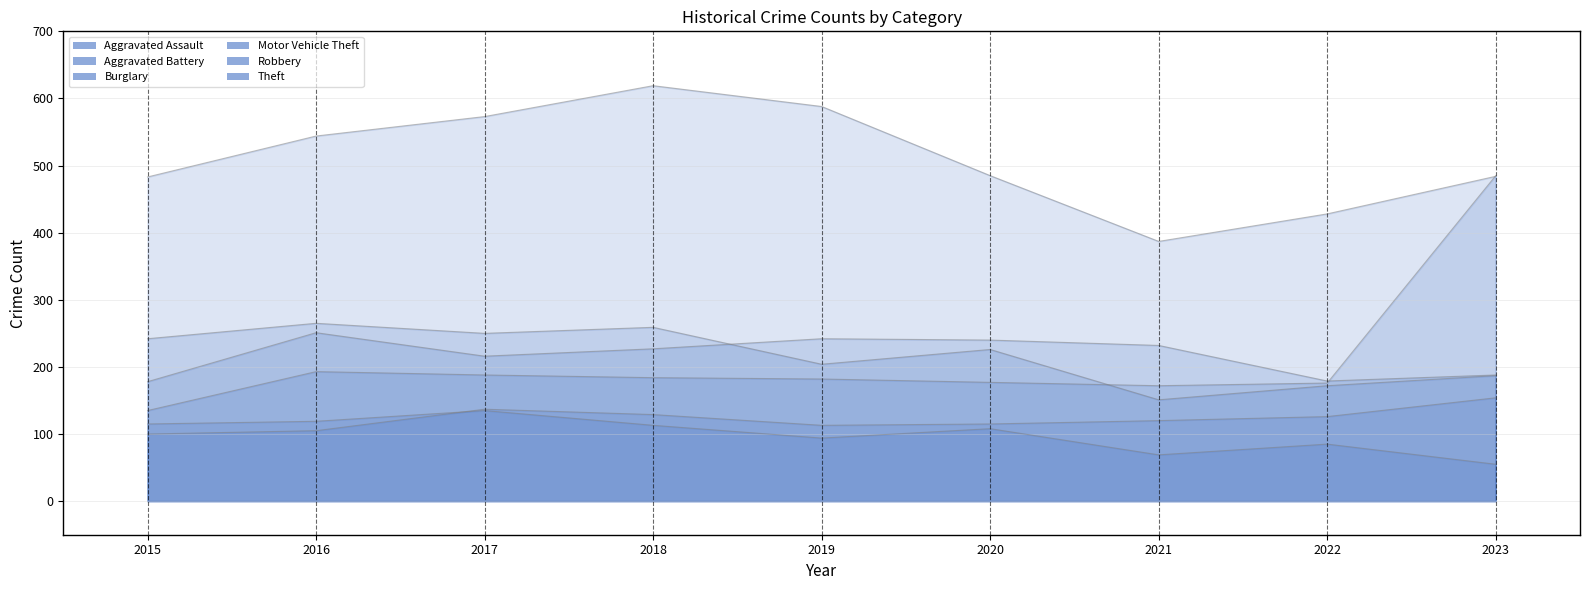

Between 2015 and 2023, which series saw the biggest shift?

Motor Vehicle Theft